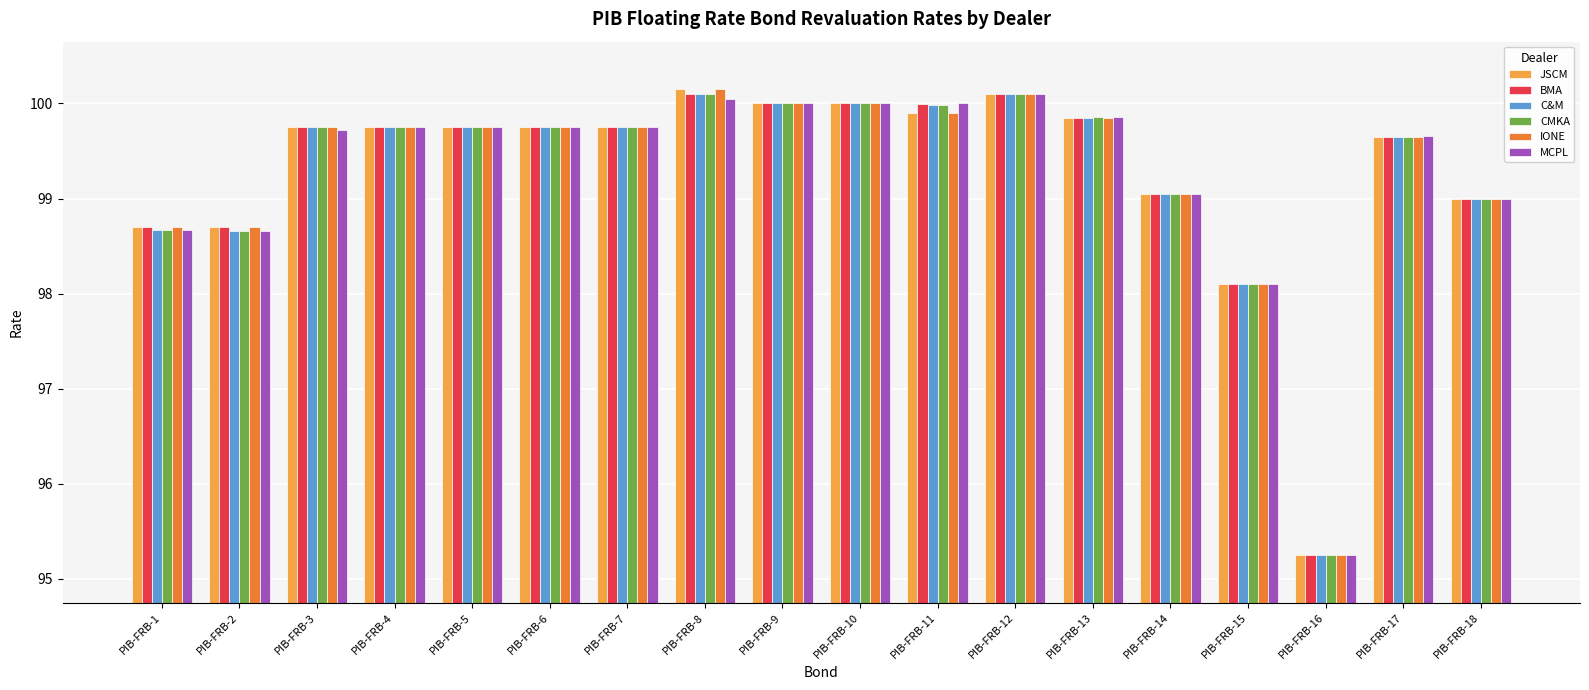

At which category does the chart reach its peak across all series?

PIB-FRB-8